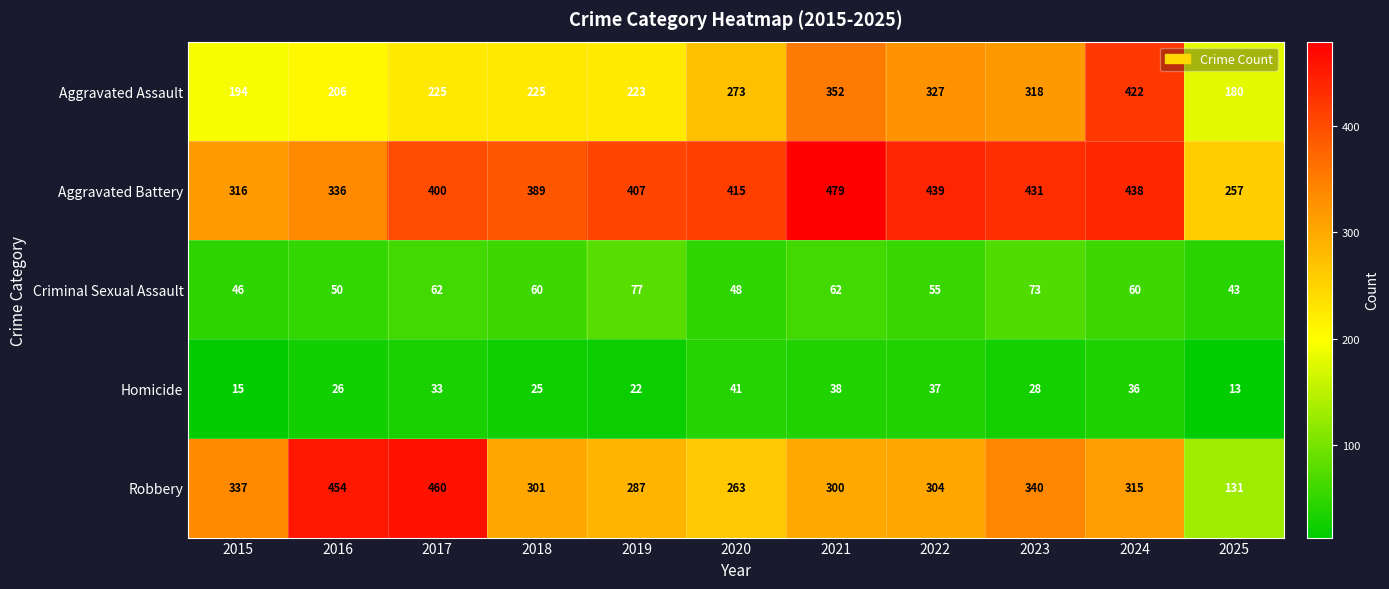

At how many categories does at least one series exceed 304?

10